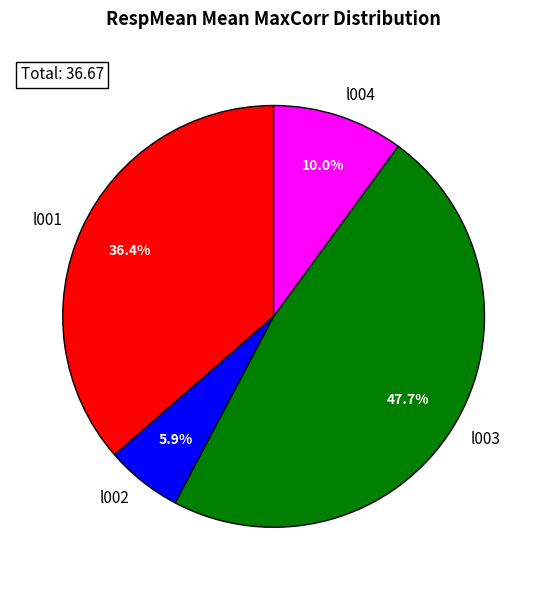

Which slice is the largest?

l003